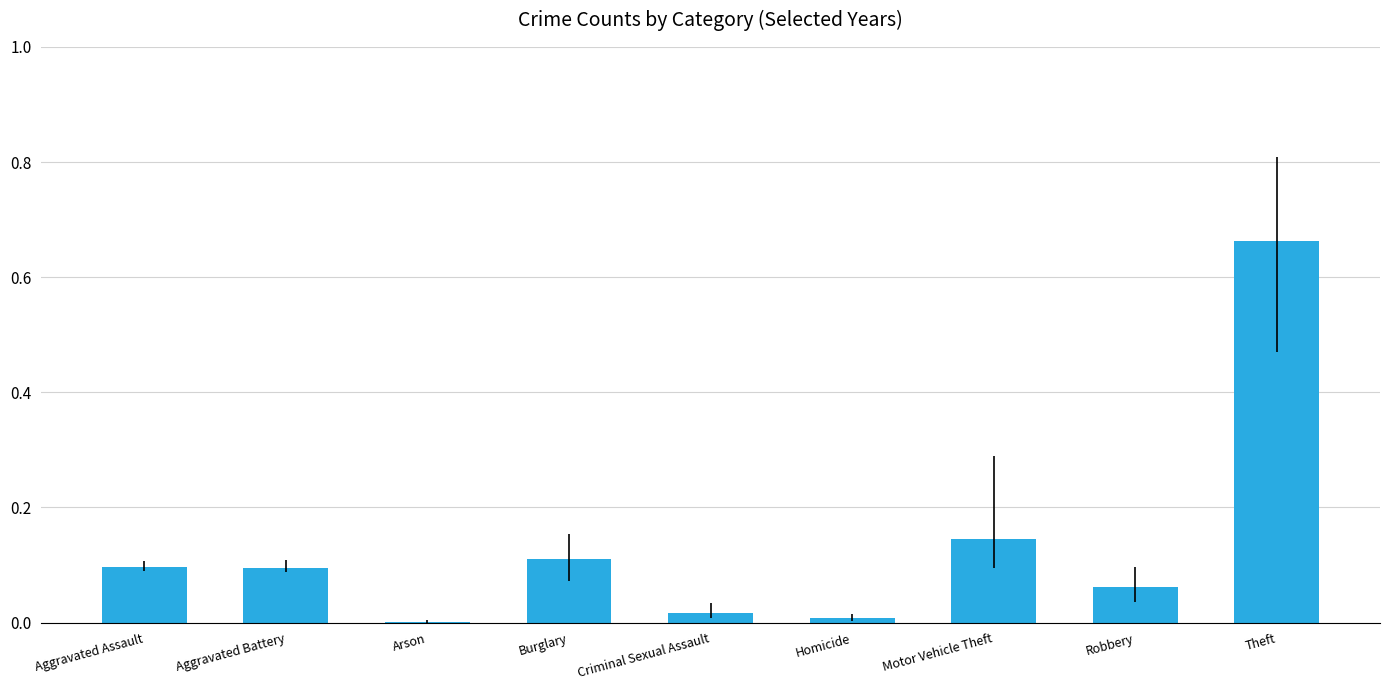

Which has a higher value, Motor Vehicle Theft or Aggravated Assault?

Motor Vehicle Theft